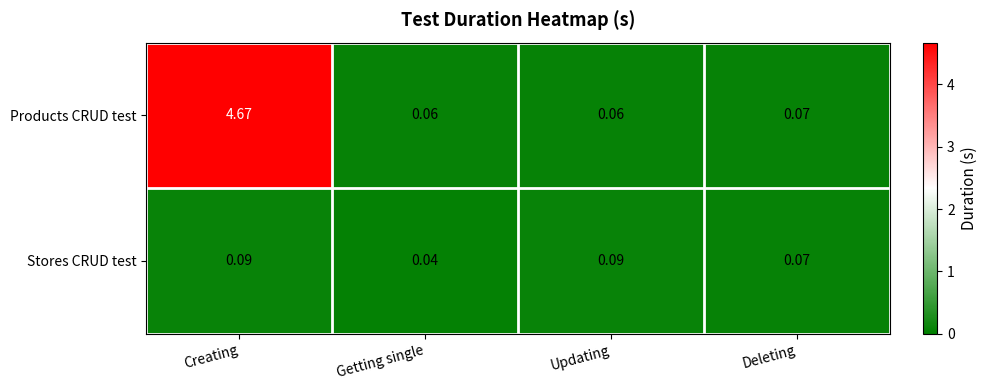

Which series has the largest total across all categories?

Products CRUD test